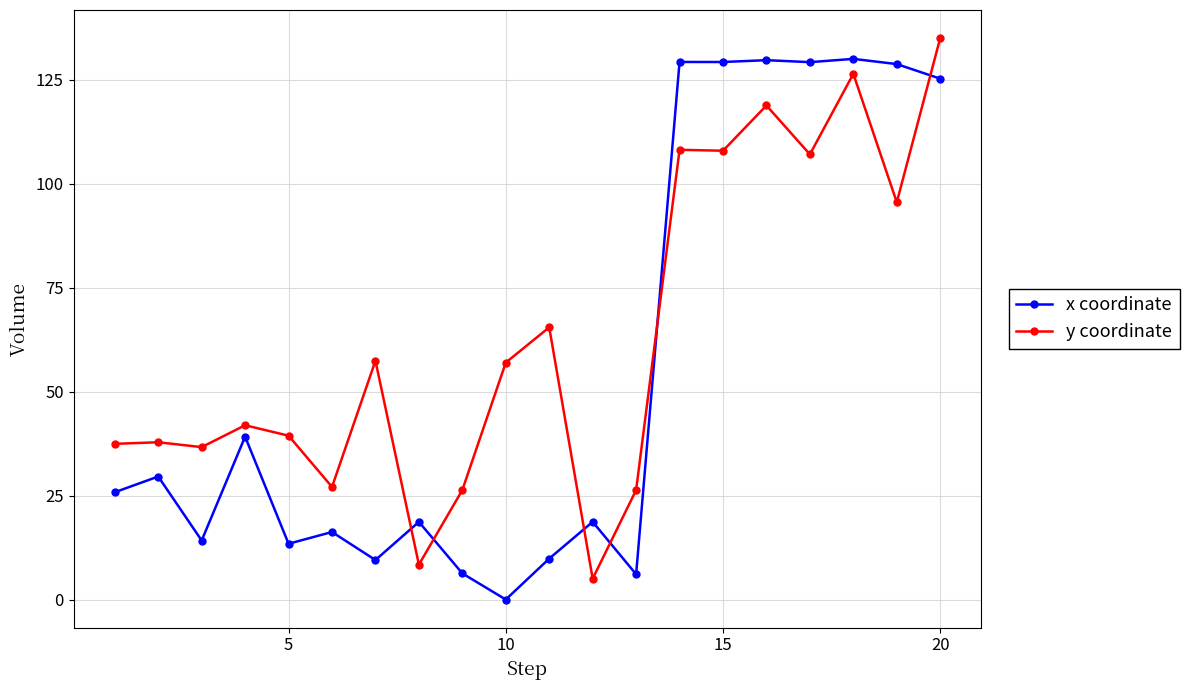

How many data points in y coordinate are above 56?

10